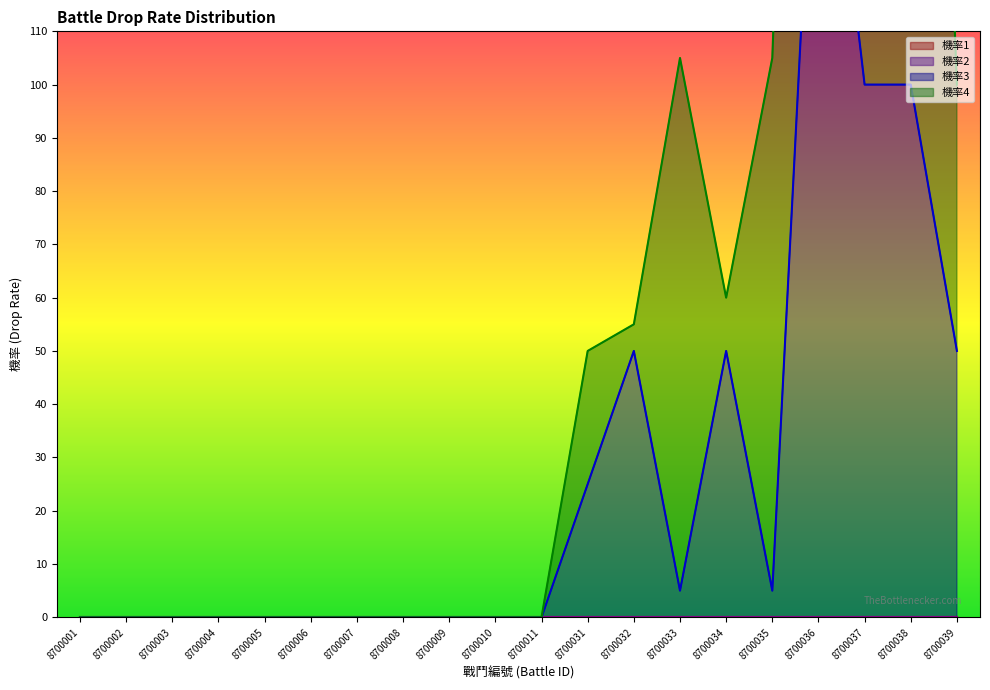

What is the value of the 機率3 point at the 19th from the left?

100